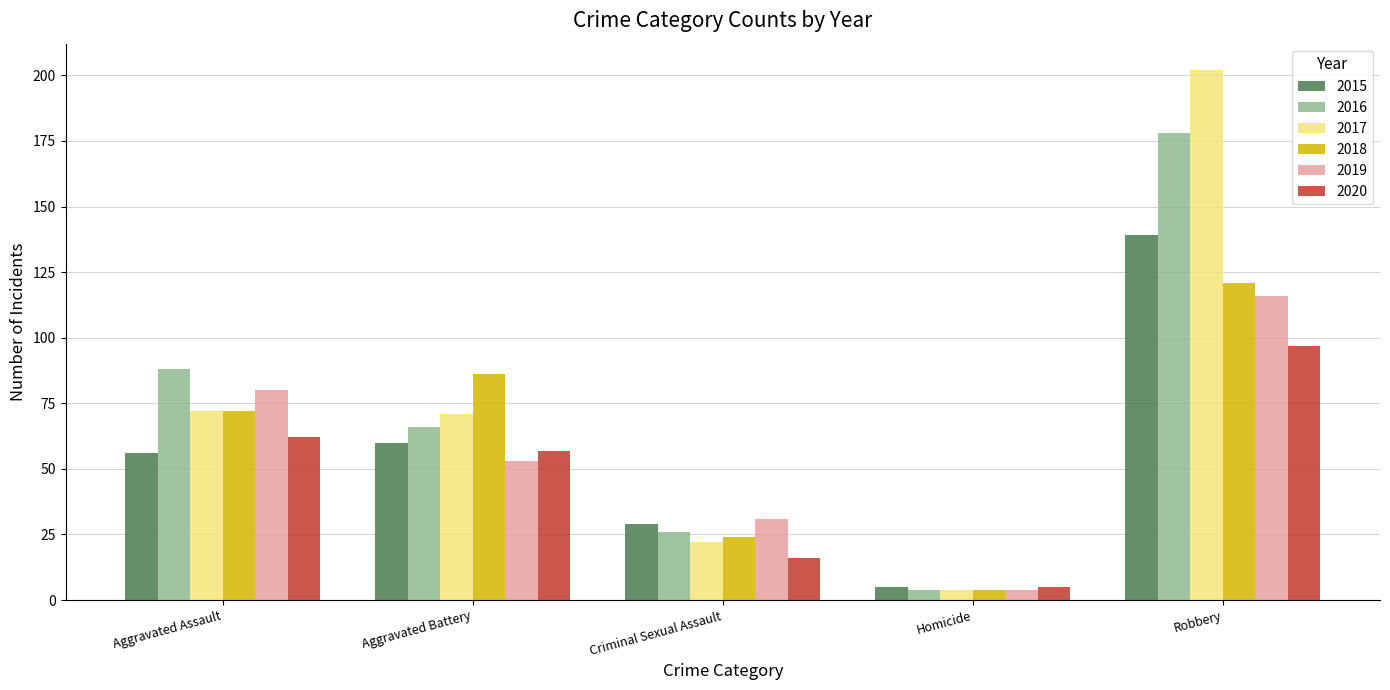

What value does the 2017 series have at Robbery, to the nearest 50?

200